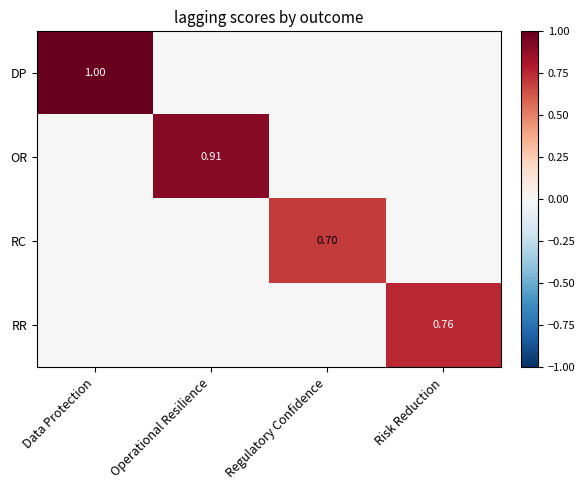

The RC series shows 0.0 at Data Protection. True or false?

True